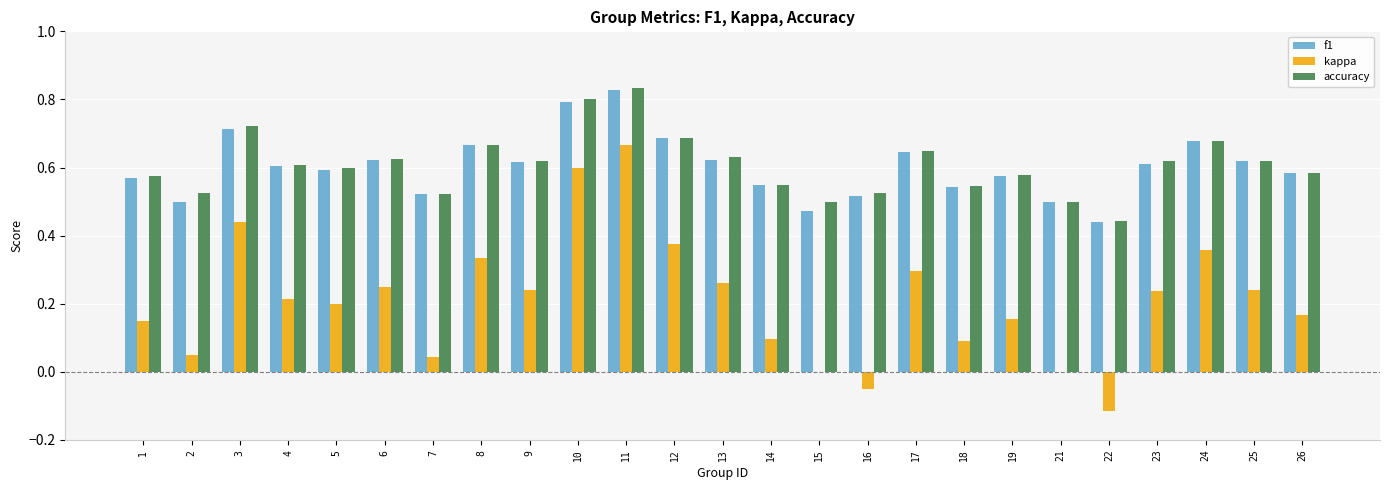

Which category has the highest value across all series?

11